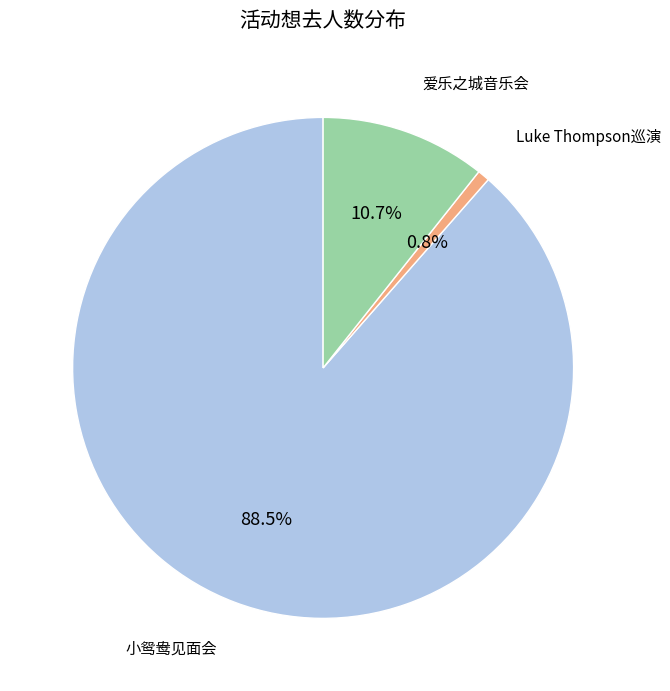

Is there any slice that represents more than half of the pie?

Yes